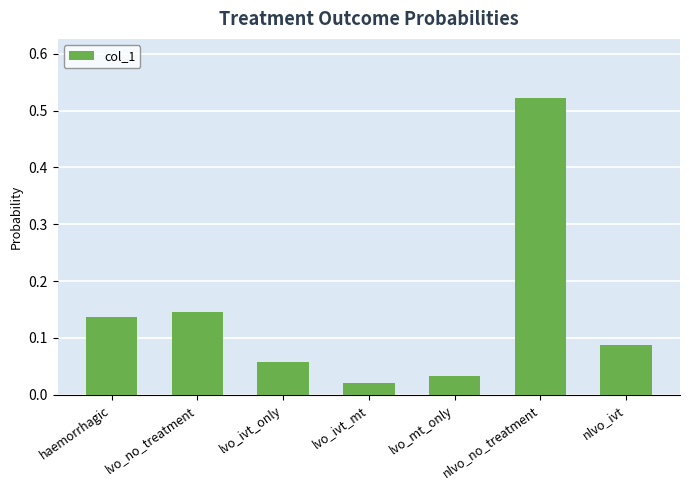

What is the sum of all values?

1.0